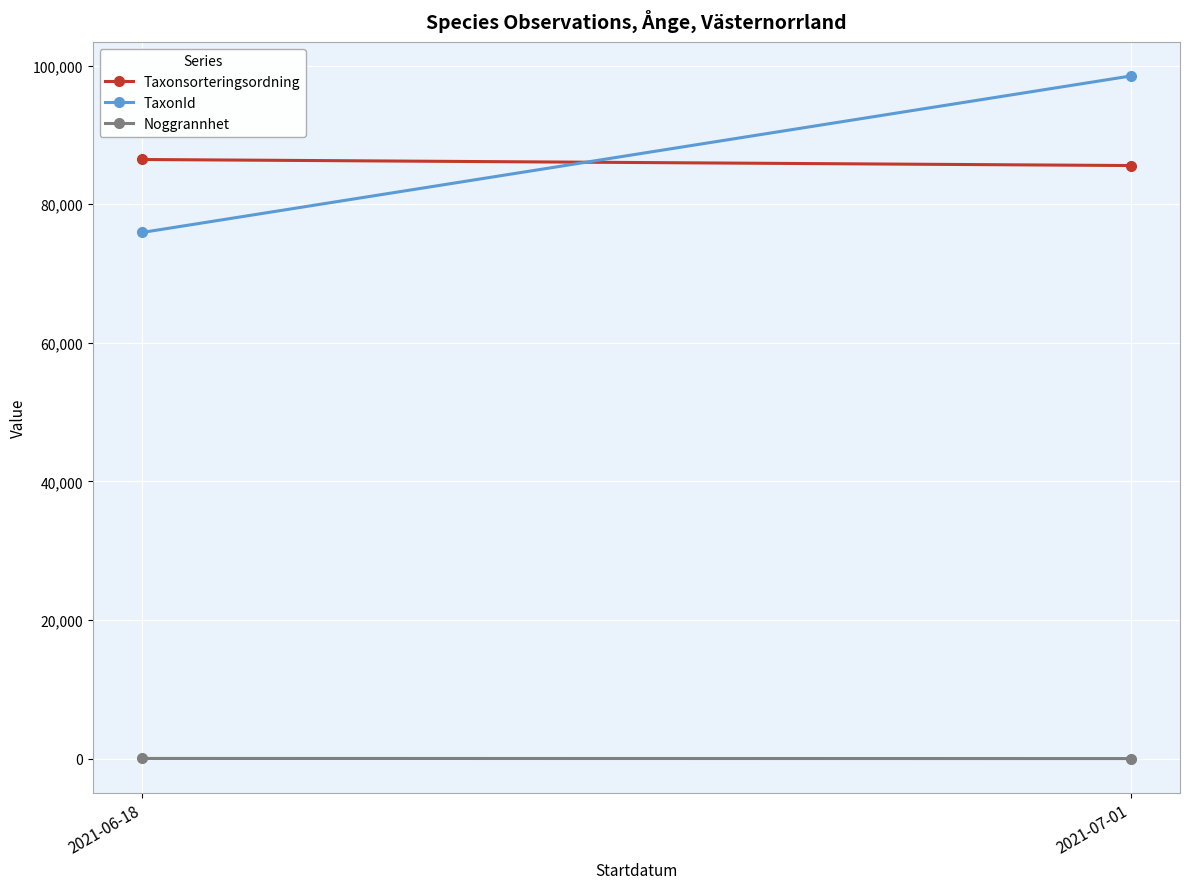

At 2021-07-01, list the series in order from smallest to largest.

Noggrannhet, Taxonsorteringsordning, TaxonId